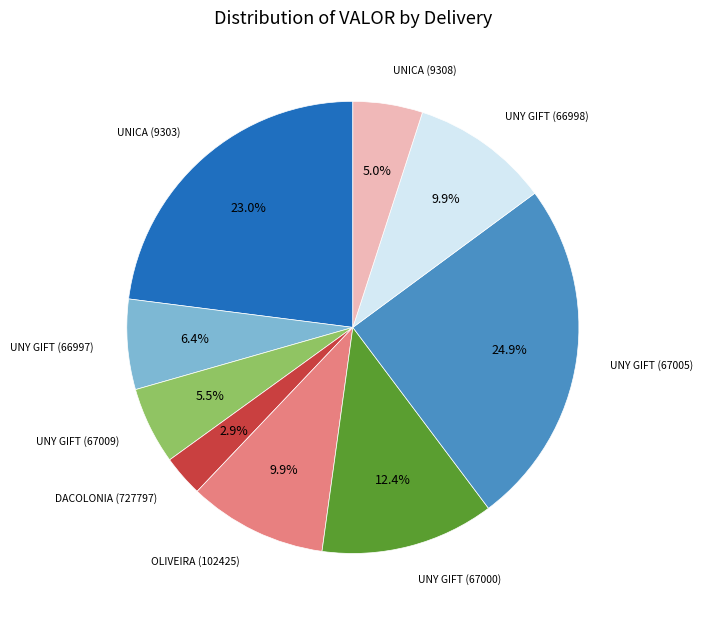

Is there a majority slice in this chart?

No